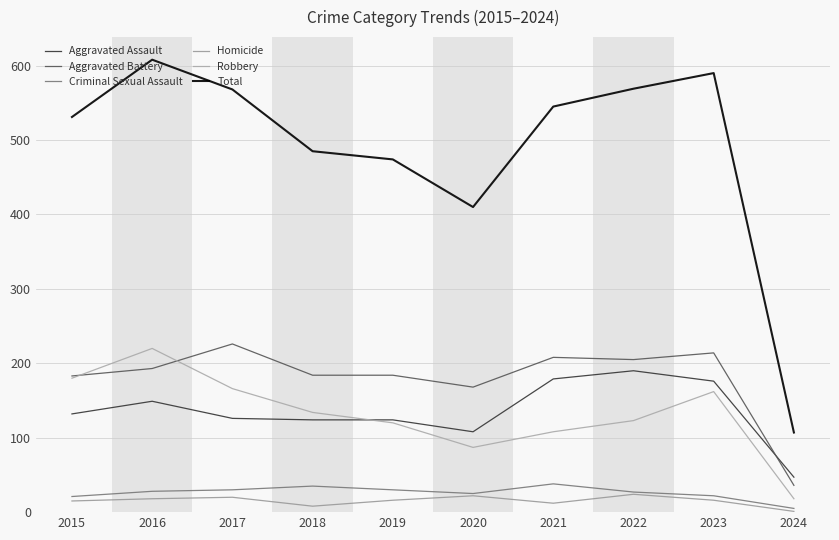

How many lines are shown in the chart?

6